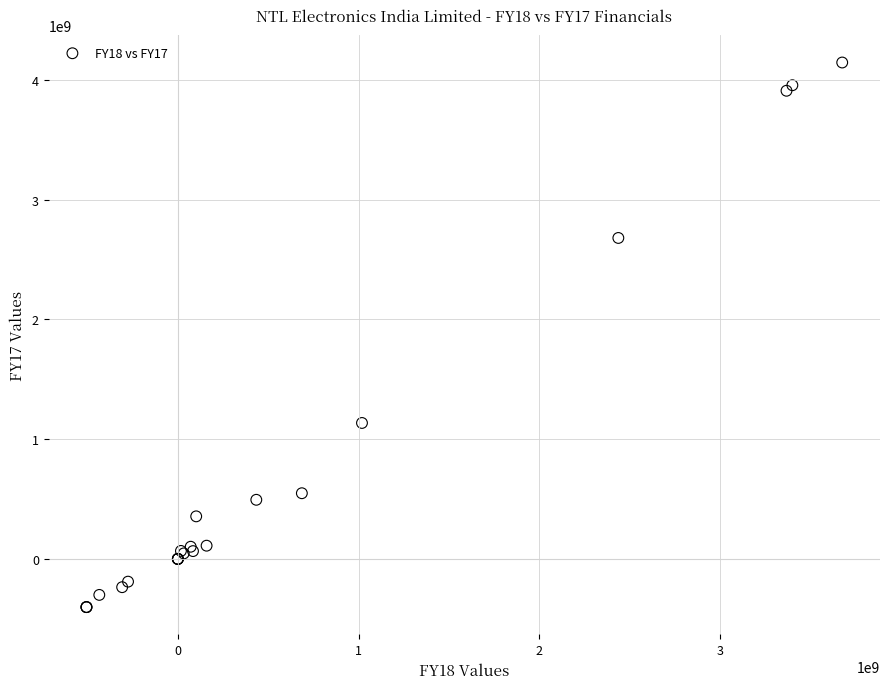

What Y value in the scatter plot is closest to 1871459345?

1135332563.0